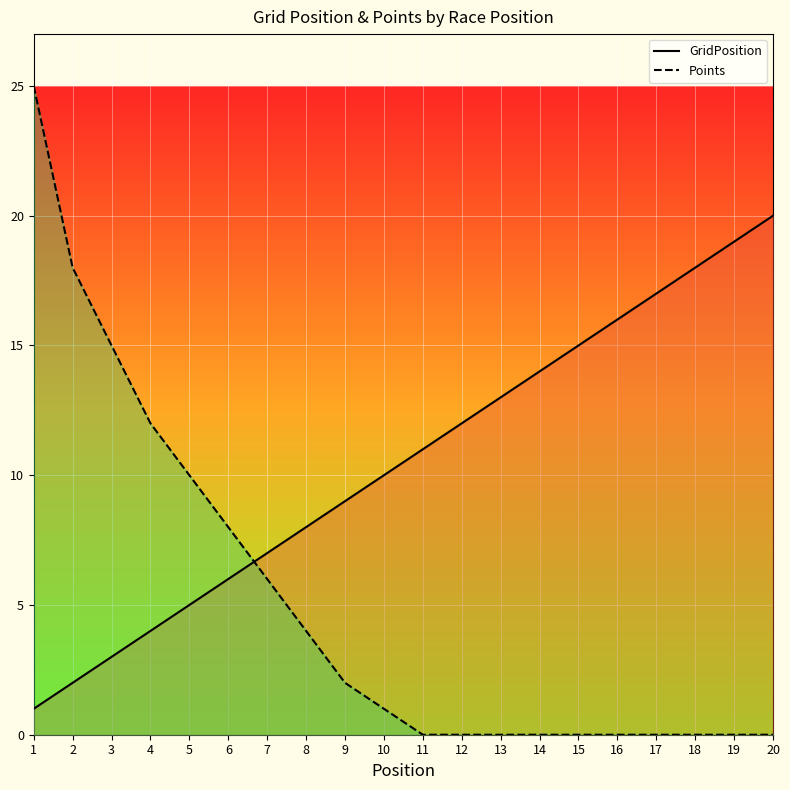

Is the value of GridPosition at 14 greater than the value of Points at 14?

Yes